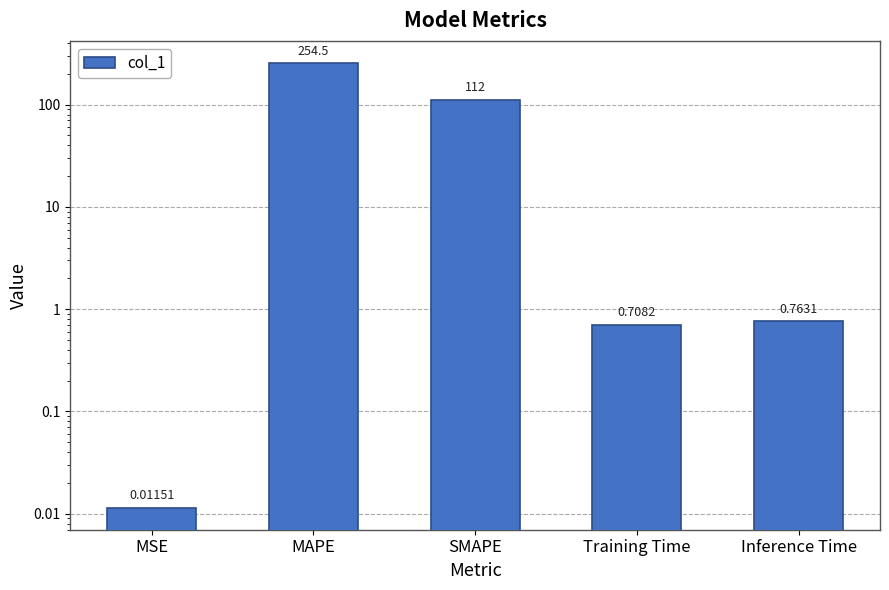

What is the sum of the values at MAPE and MSE?

254.6